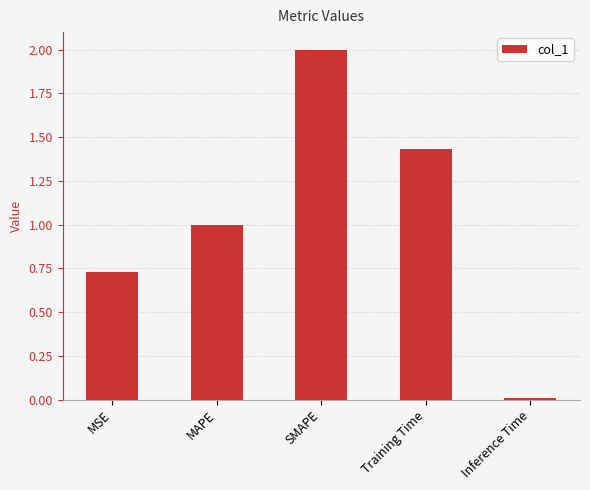

List the labels in order of value, smallest first.

Inference Time, MSE, MAPE, Training Time, SMAPE